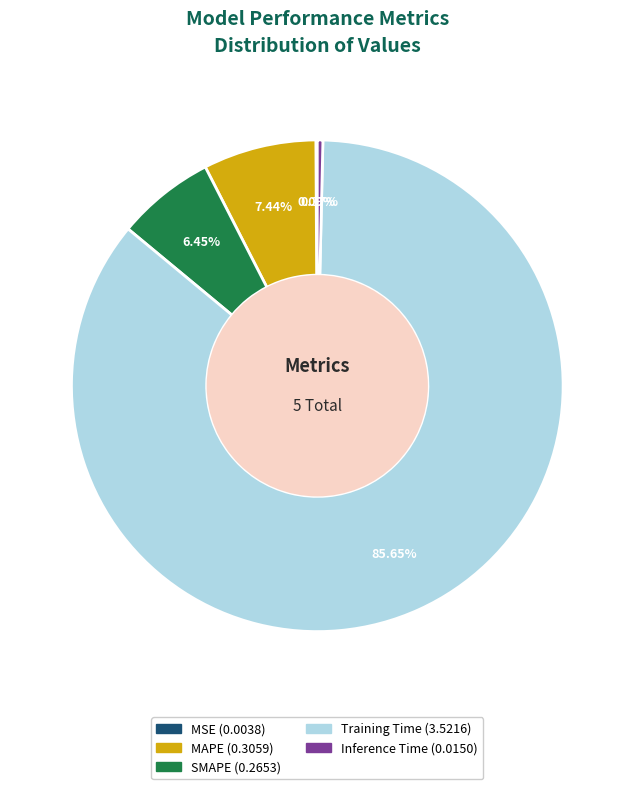

Which category accounts for the majority?

Training Time